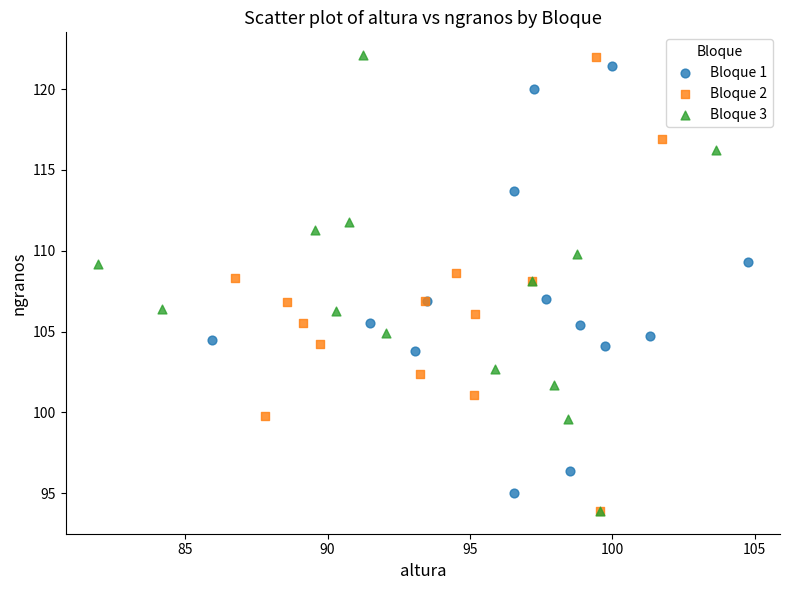

Which series has the widest spread of Y values?

Bloque 3